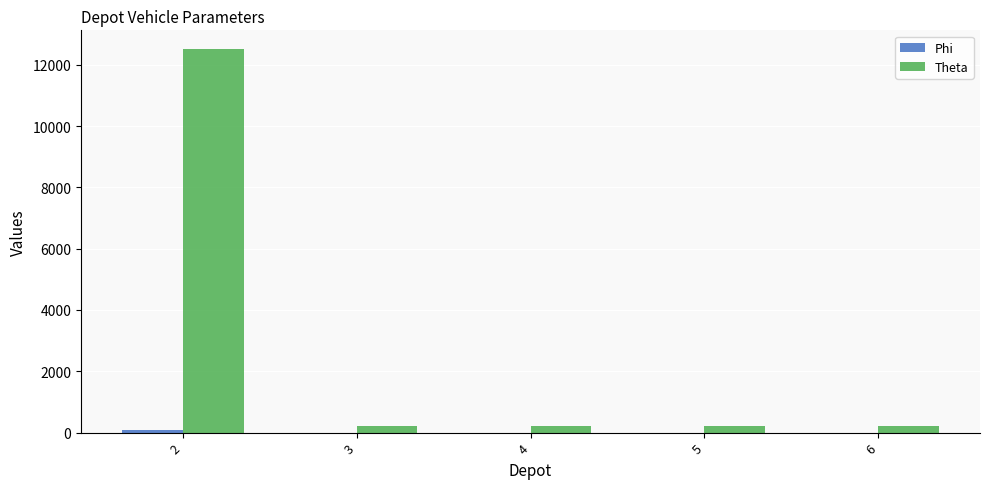

Which series changed the most between 2 and 5?

Theta